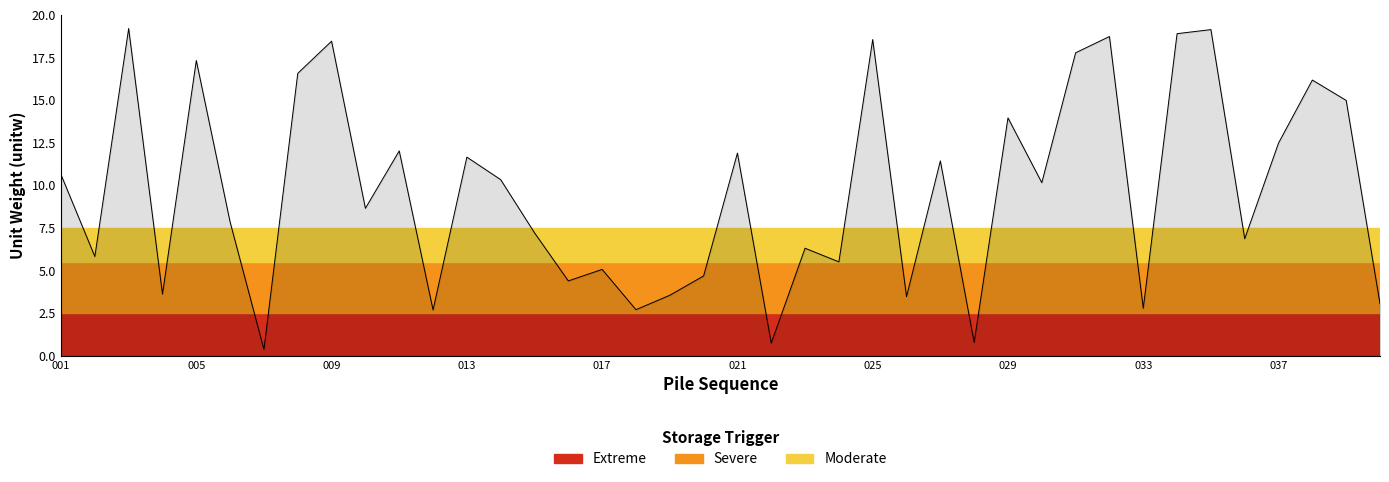

What is the value of the 5th point from the left?

17.3